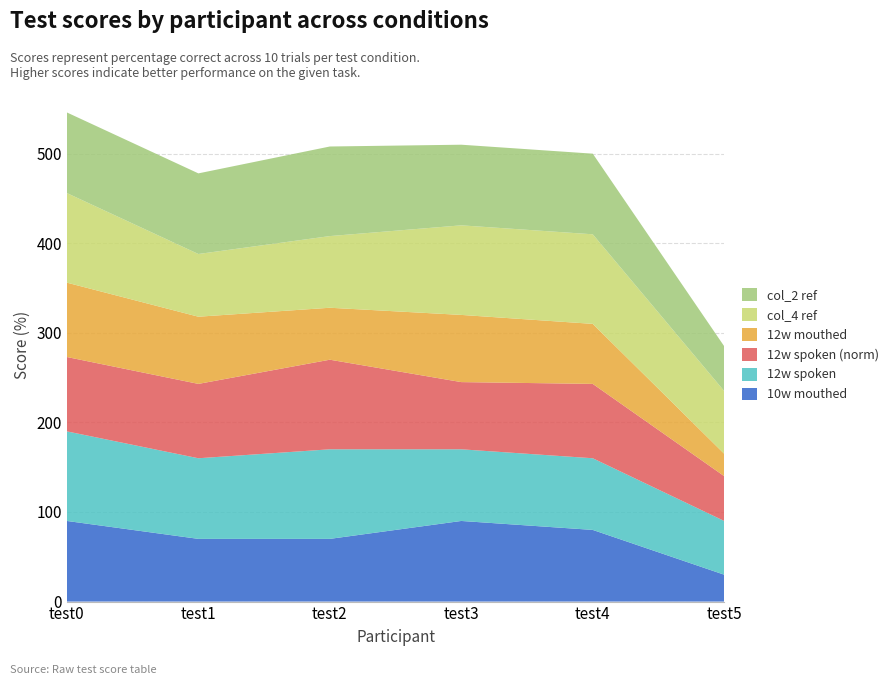

Reading left to right, transcribe all the data shown in this chart.

10w mouthed: 90	70	70	90	80	30
12w spoken: 100	90	100	80	80	60
12w spoken (norm): 83	83	100	75	83	50
12w mouthed: 83	75	58	75	67	25
col_4 ref: 100	70	80	100	100	70
col_2 ref: 90	90	100	90	90	50